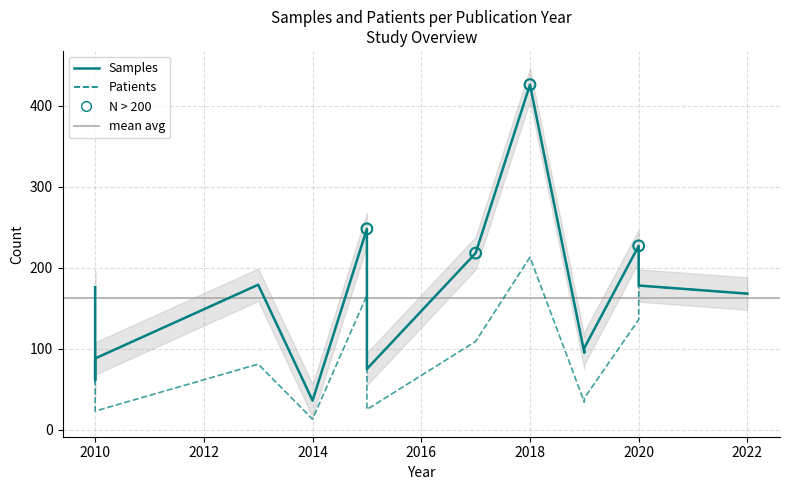

At how many categories does at least one series exceed 382?

1